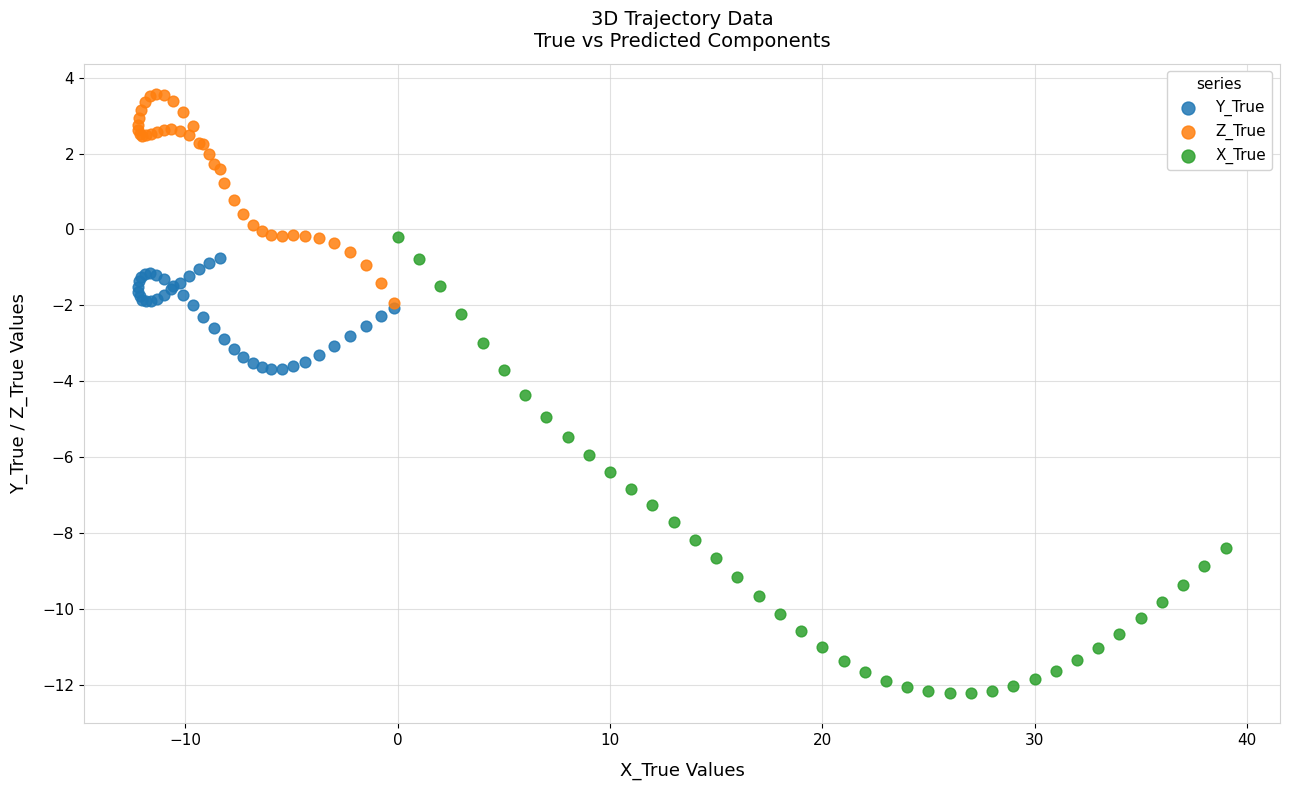

Which series contains the lowest Y value?

X_True